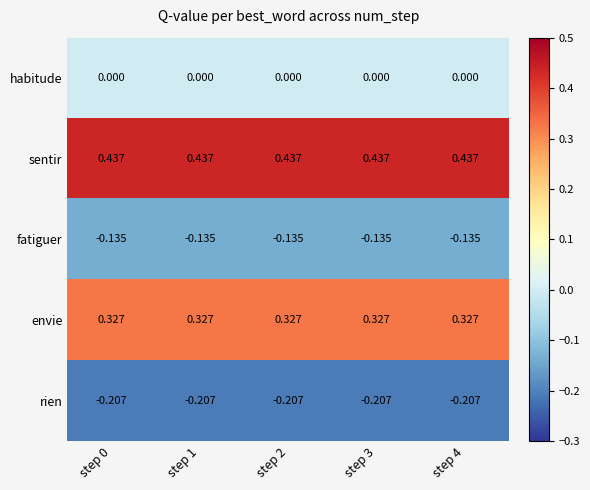

Is the value of rien at step 1 greater than the value of habitude at step 4?

No